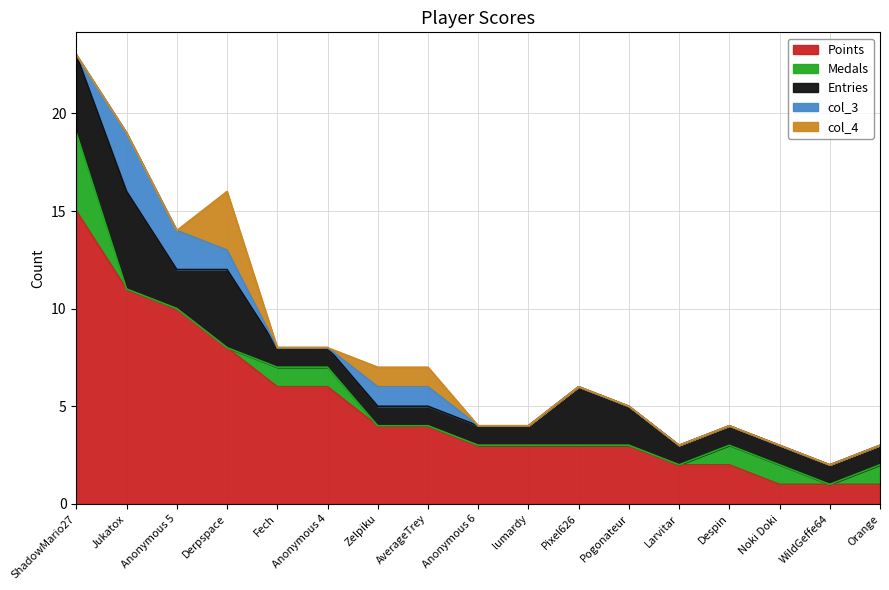

How many intersections are there between col_3 and col_4?

1